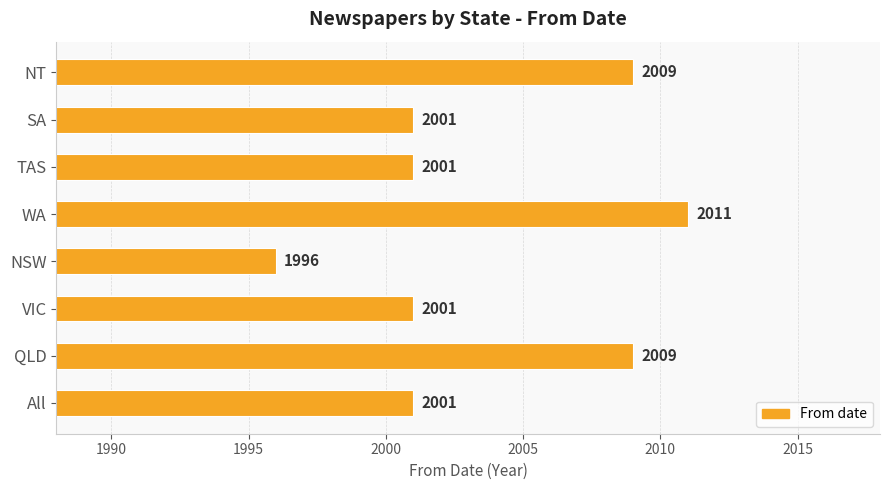

Is it true that the value at NSW is 983?

False